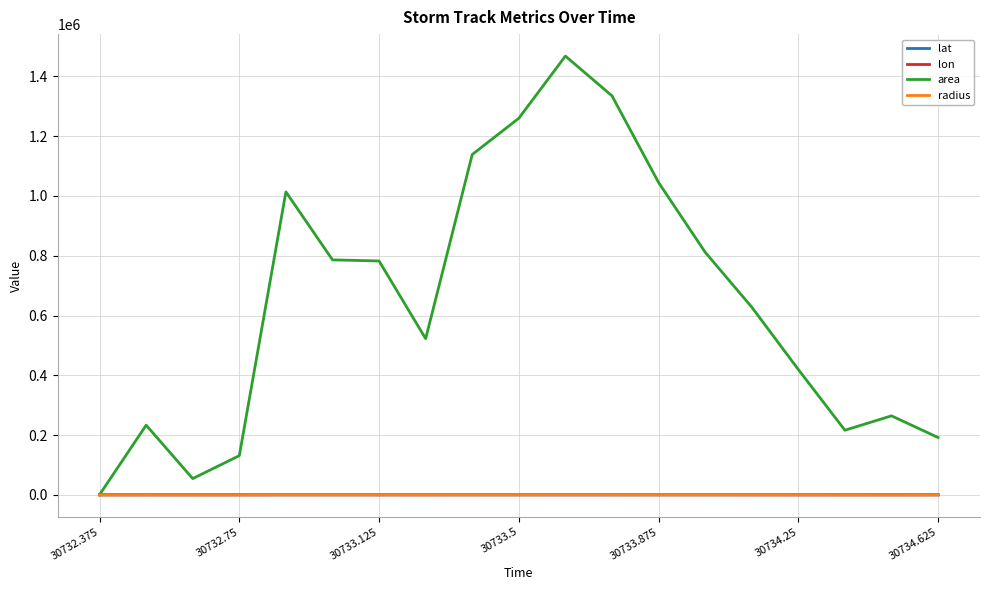

Which series has the largest total across all categories?

area